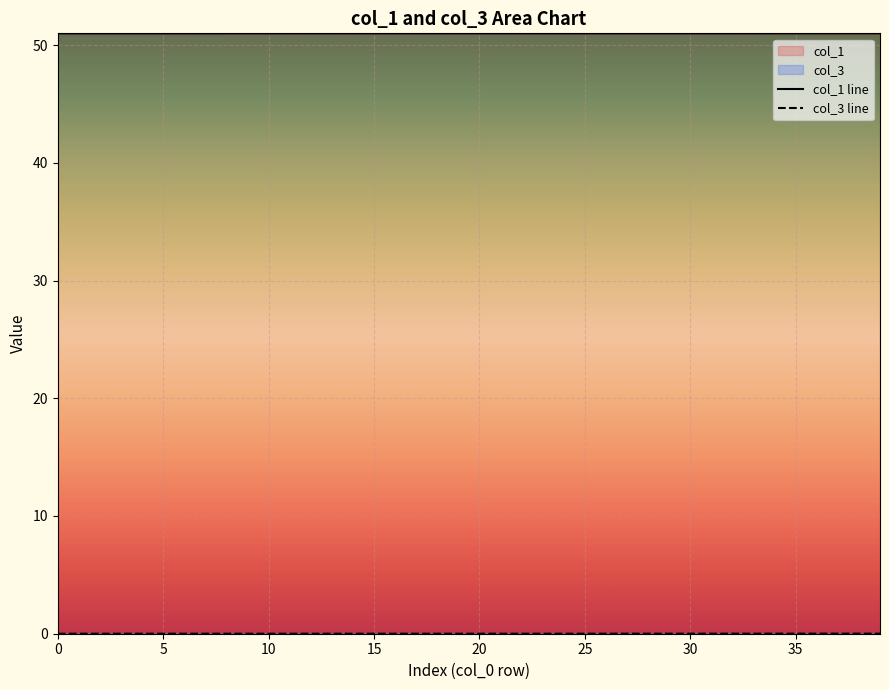

What is the label of the 36th point from the left?

35